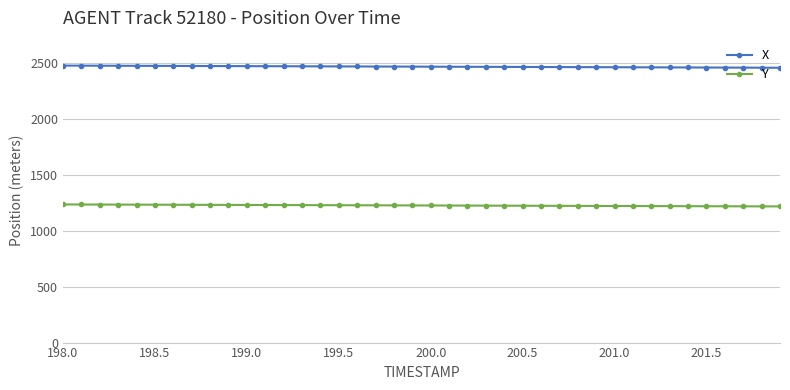

What is the average value of the Y series?

1225.3